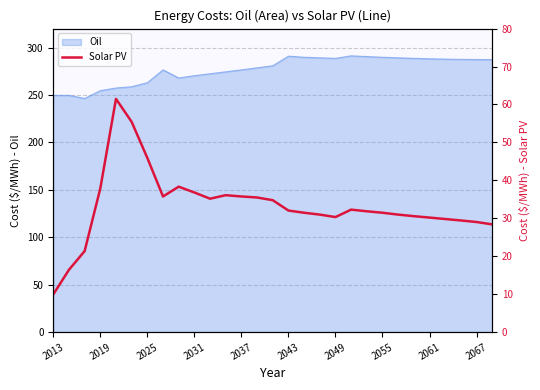

The Oil series shows 291.0 at 2043. True or false?

True